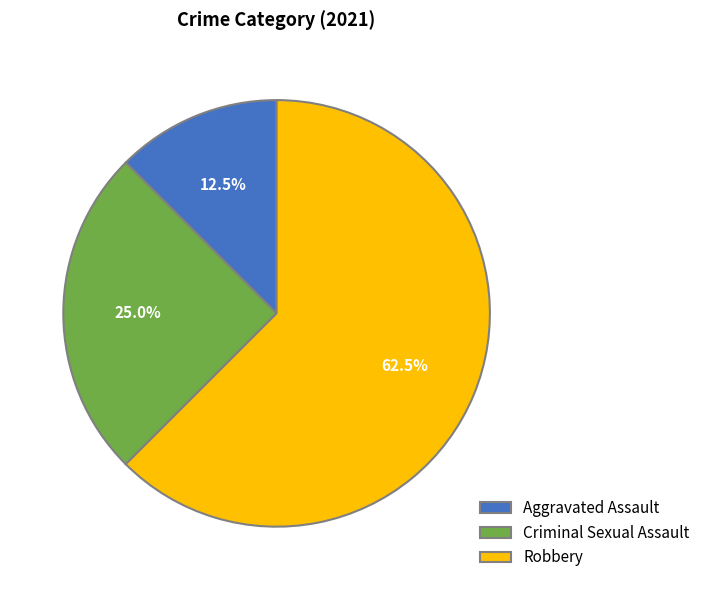

How many segments does this pie chart have?

3